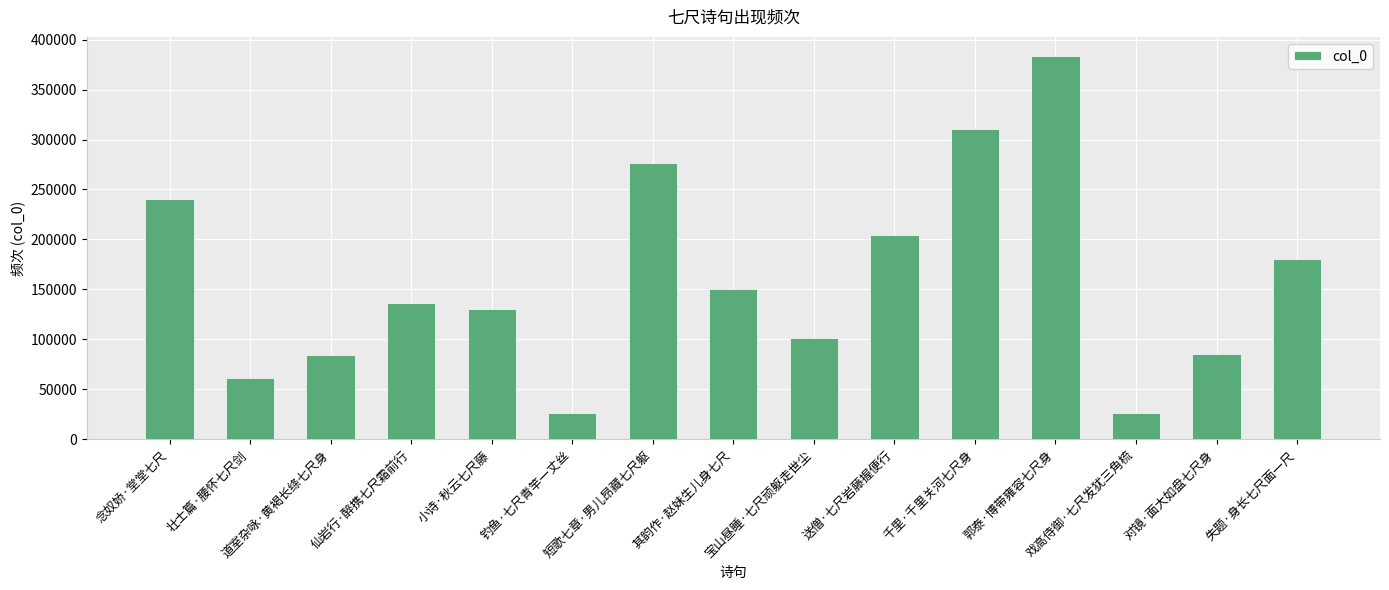

What is the value of the 4th bar from the left?

136519